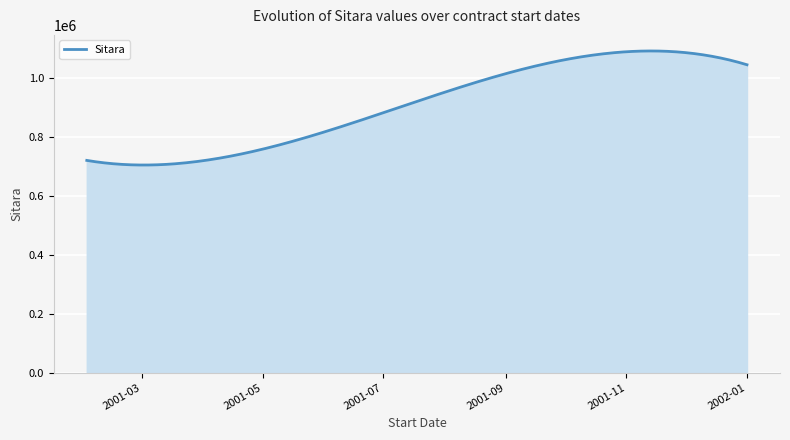

What is the minimum value shown in the chart?

704033.9